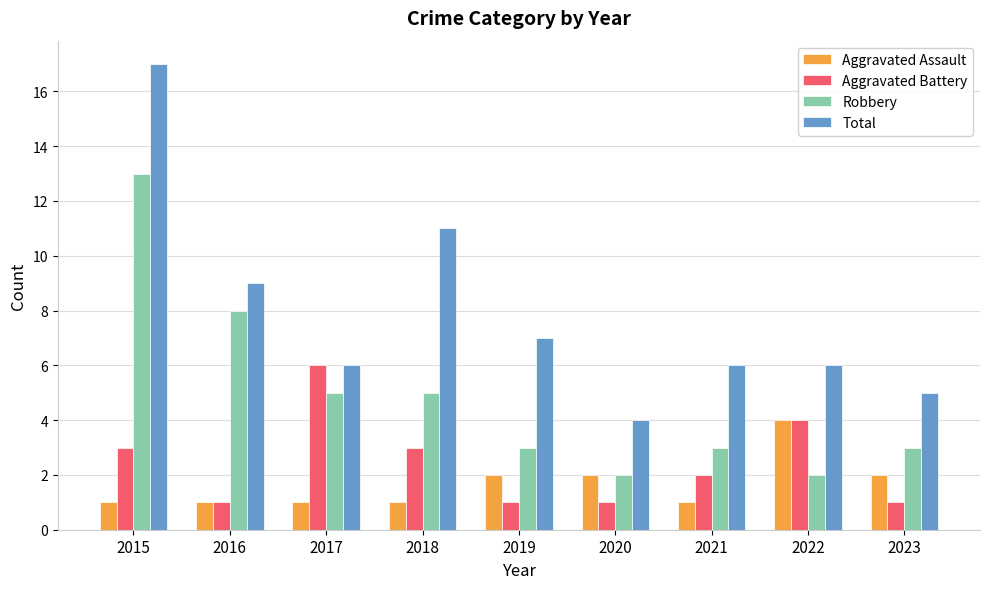

What is the sum of the Aggravated Battery values at 2022 and 2016?

5